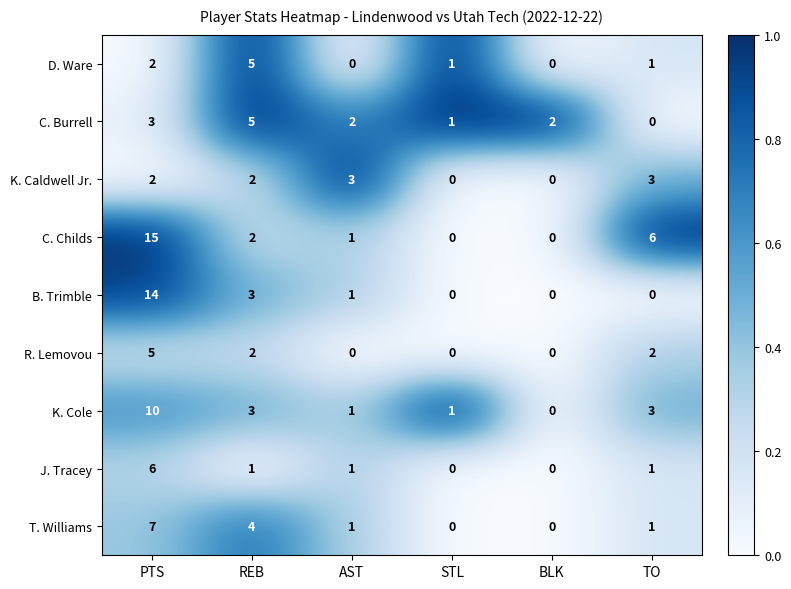

At which category is the sum across all series the highest?

PTS